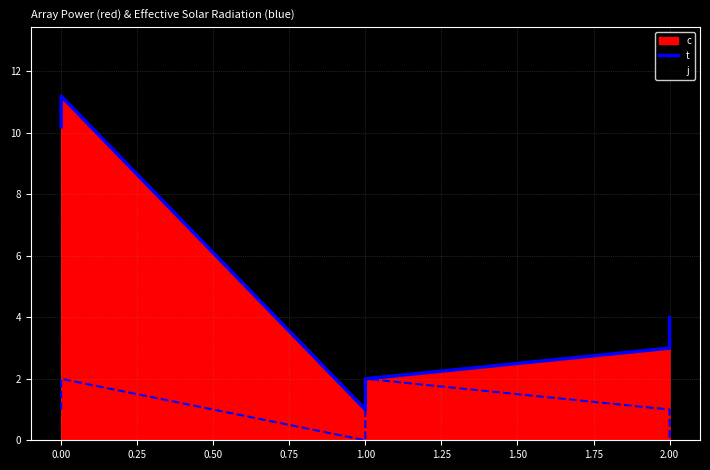

What is the sum of all values?

31.4